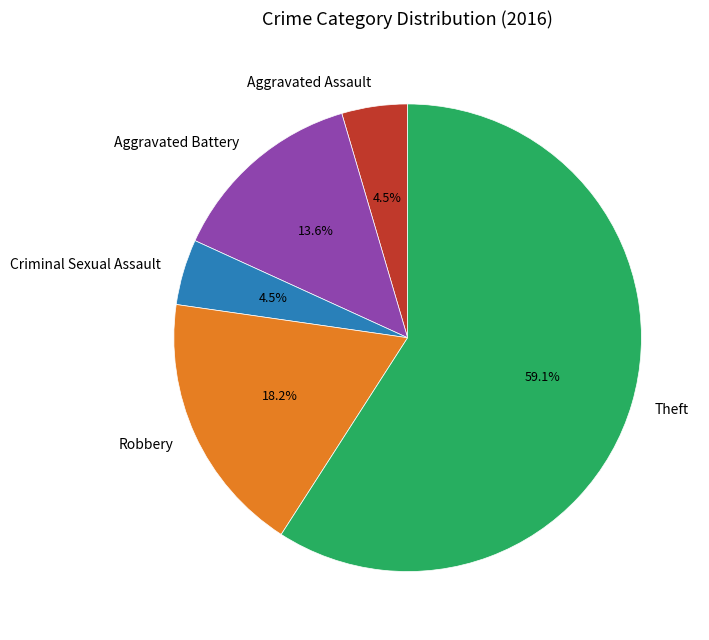

Between Aggravated Assault and Robbery, which is larger?

Robbery